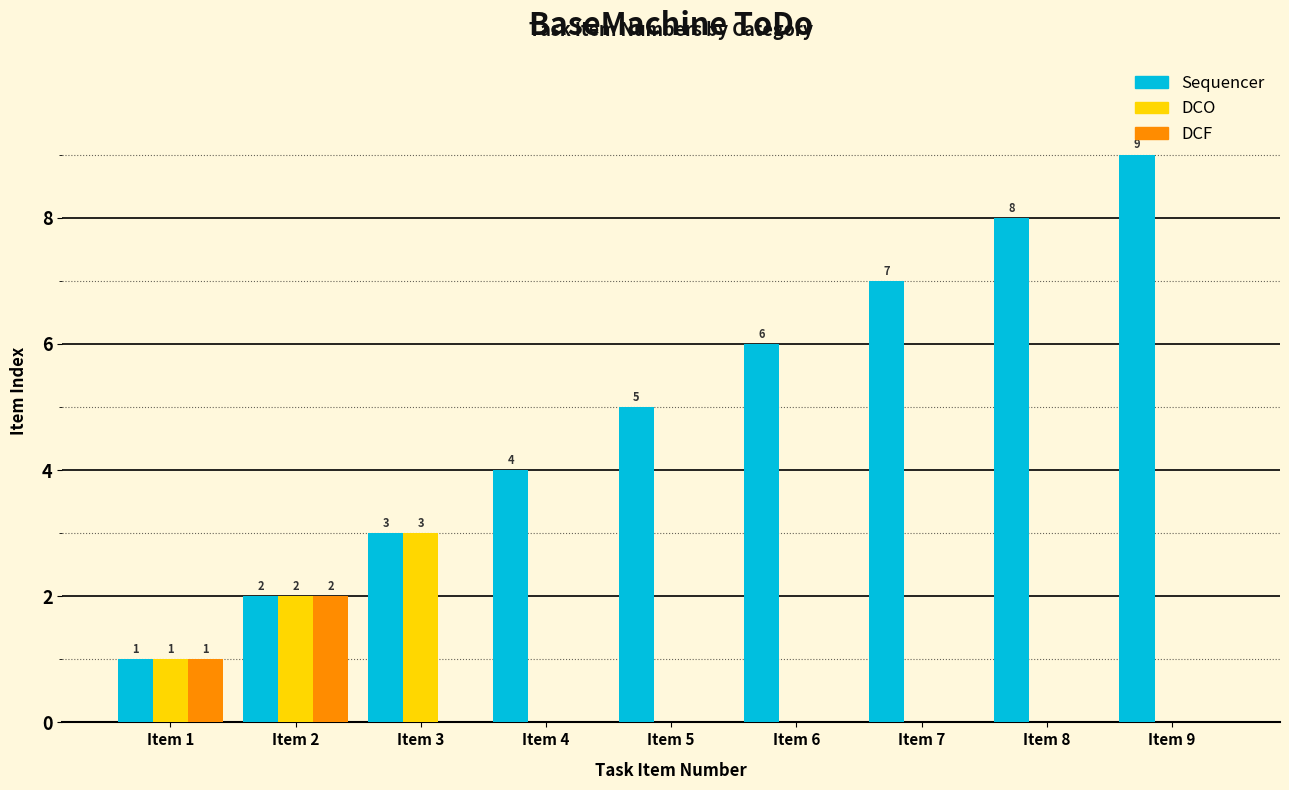

Reading right to left, what are all the values shown in this chart?

Sequencer: 9	8	7	6	5	4	3	2	1
DCO: 0	0	0	0	0	0	3	2	1
DCF: 0	0	0	0	0	0	0	2	1